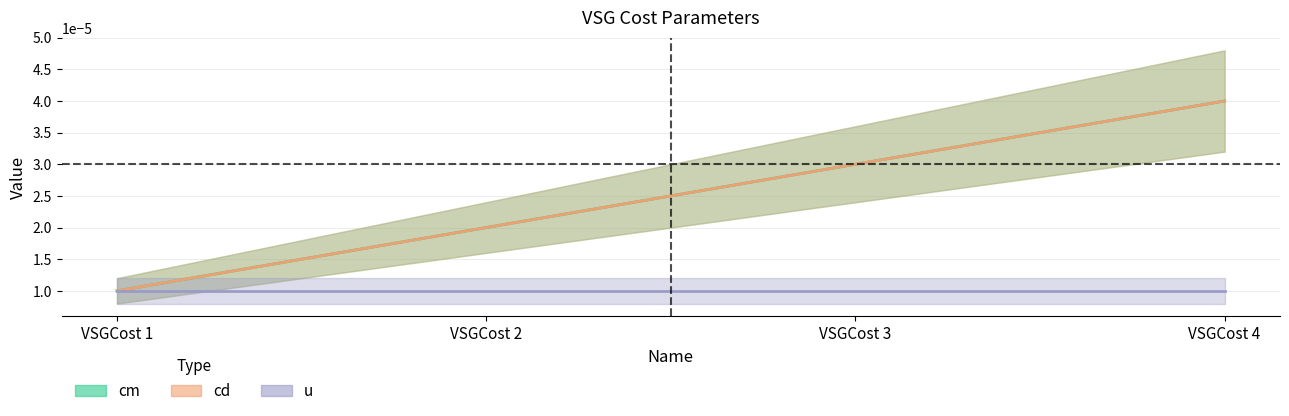

Which has a higher value, VSGCost 4 or VSGCost 1?

VSGCost 4